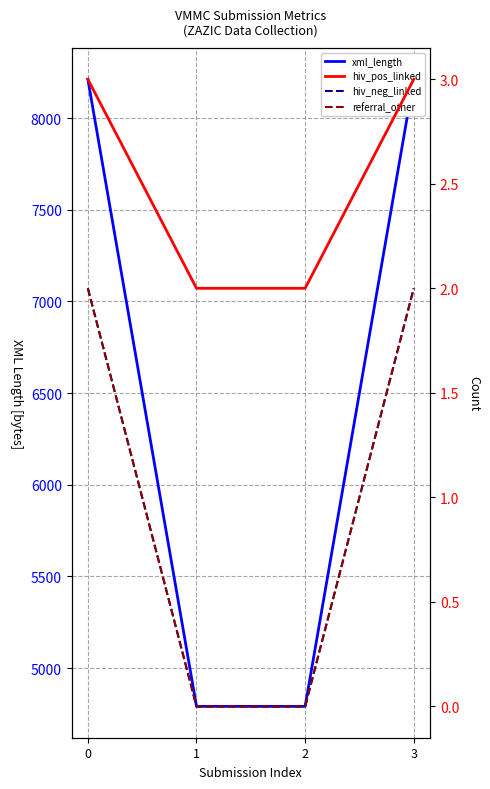

Which category has the lowest value in the xml_length series?

1